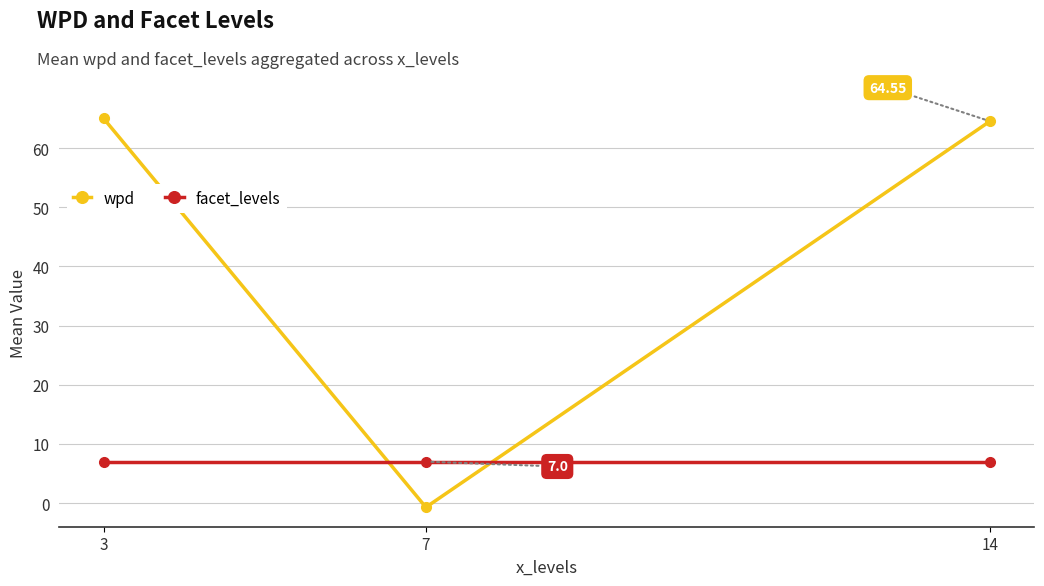

The facet_levels series shows 3.7 at 14. True or false?

False